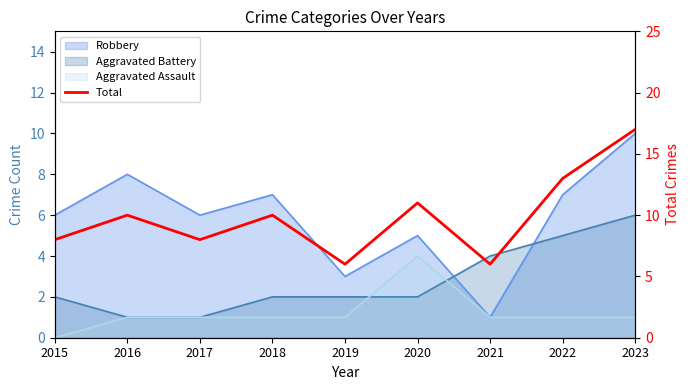

What is the sum of all values?

89